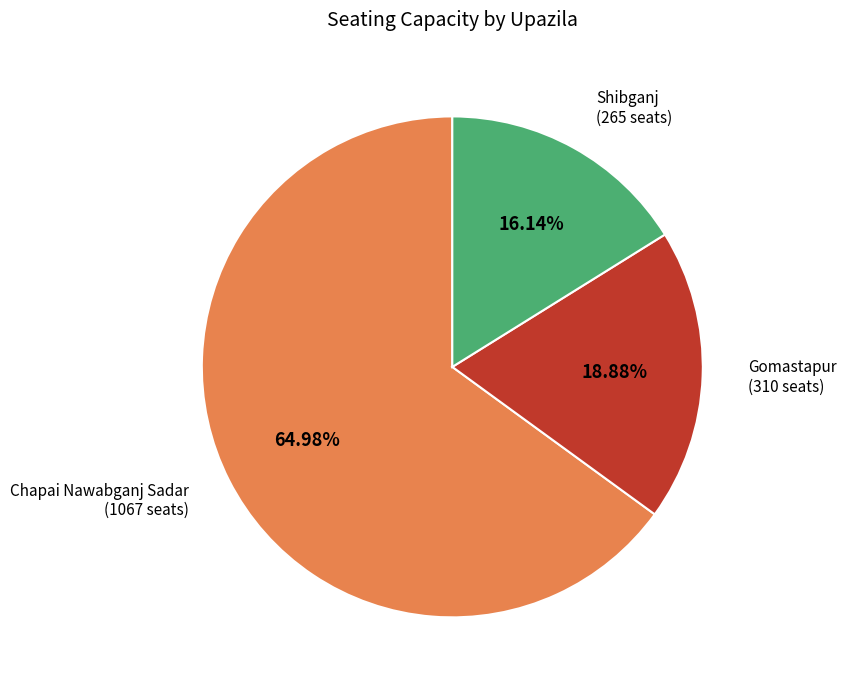

How much of the chart is everything except Shibganj?

83.9%